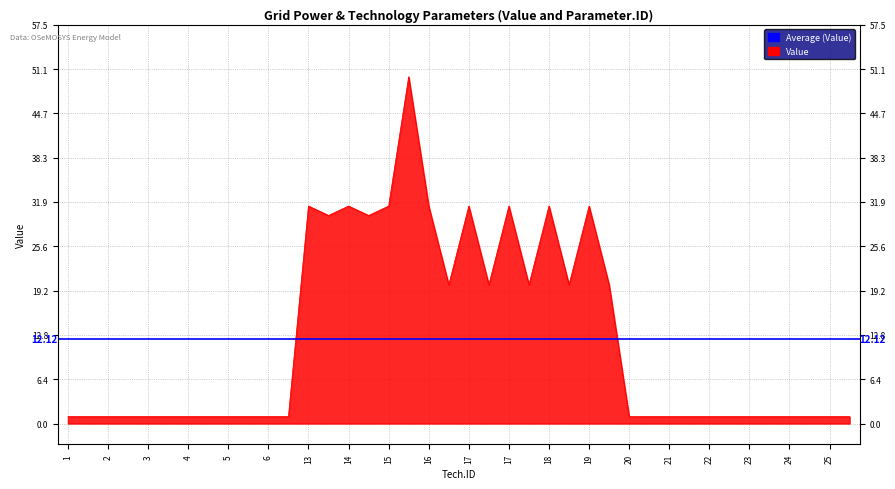

What is the difference between the values at 17 and 5?

30.4